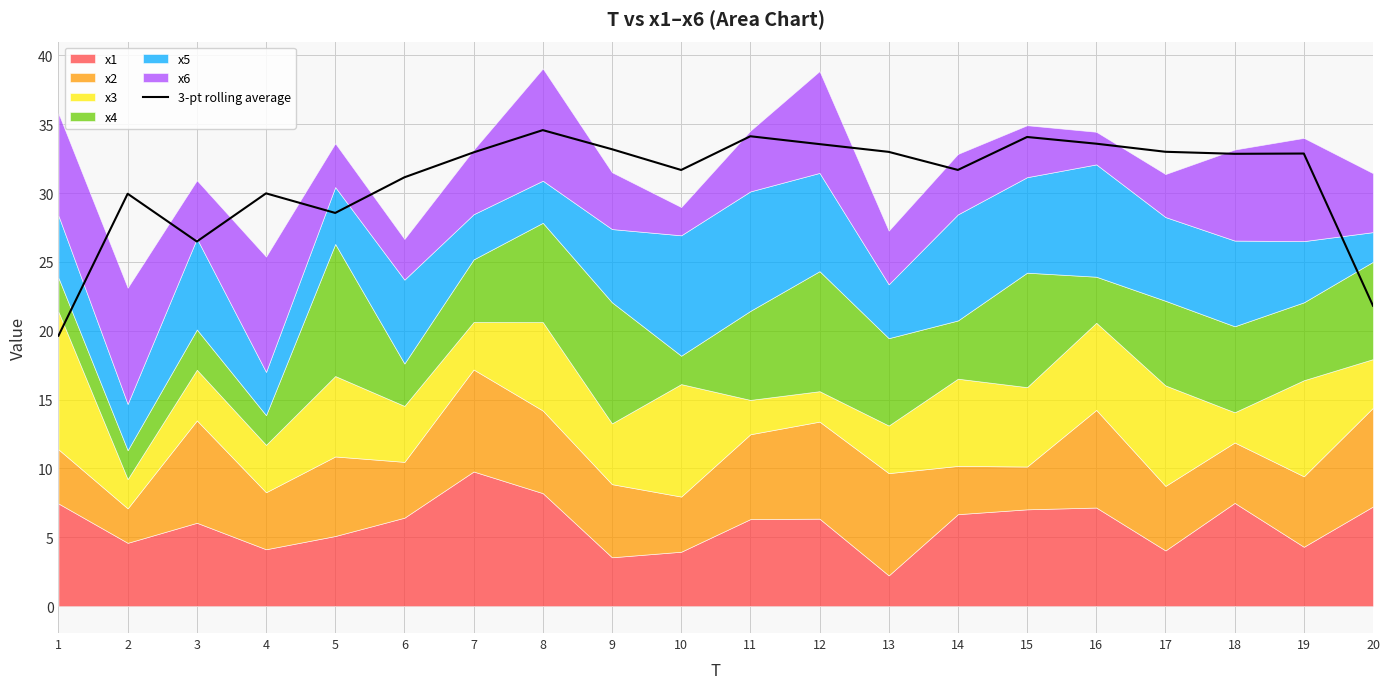

What is the greatest value displayed?

34.6